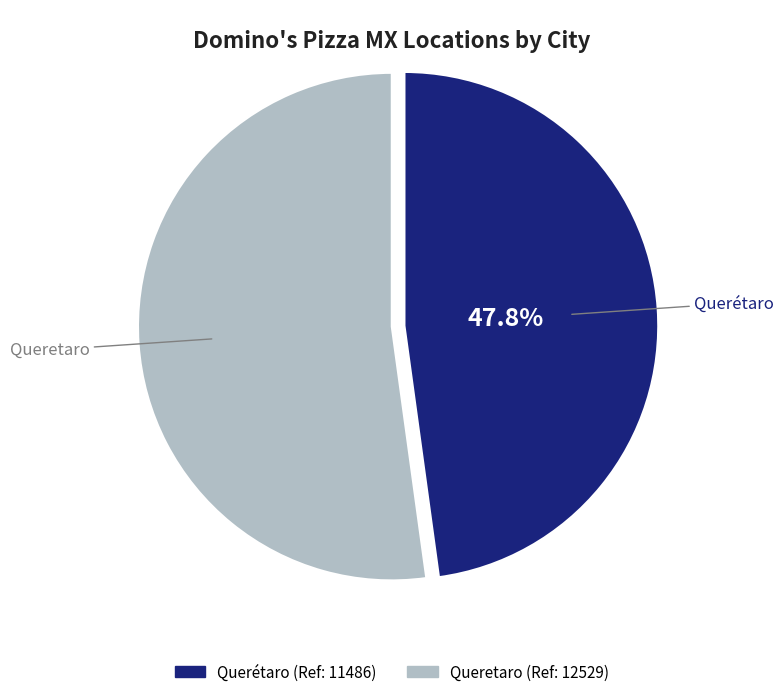

Approximately how many times larger is the value at Queretaro compared to Querétaro?

1.1